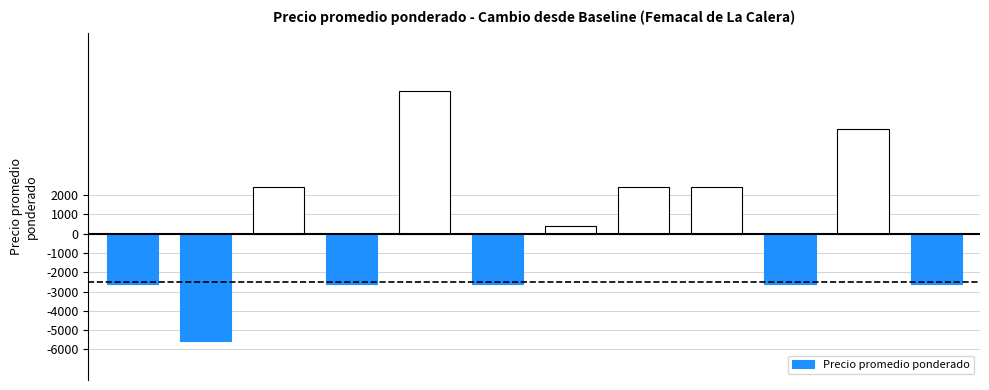

Is it true that the value at 2020-12-16 is 27415?

False